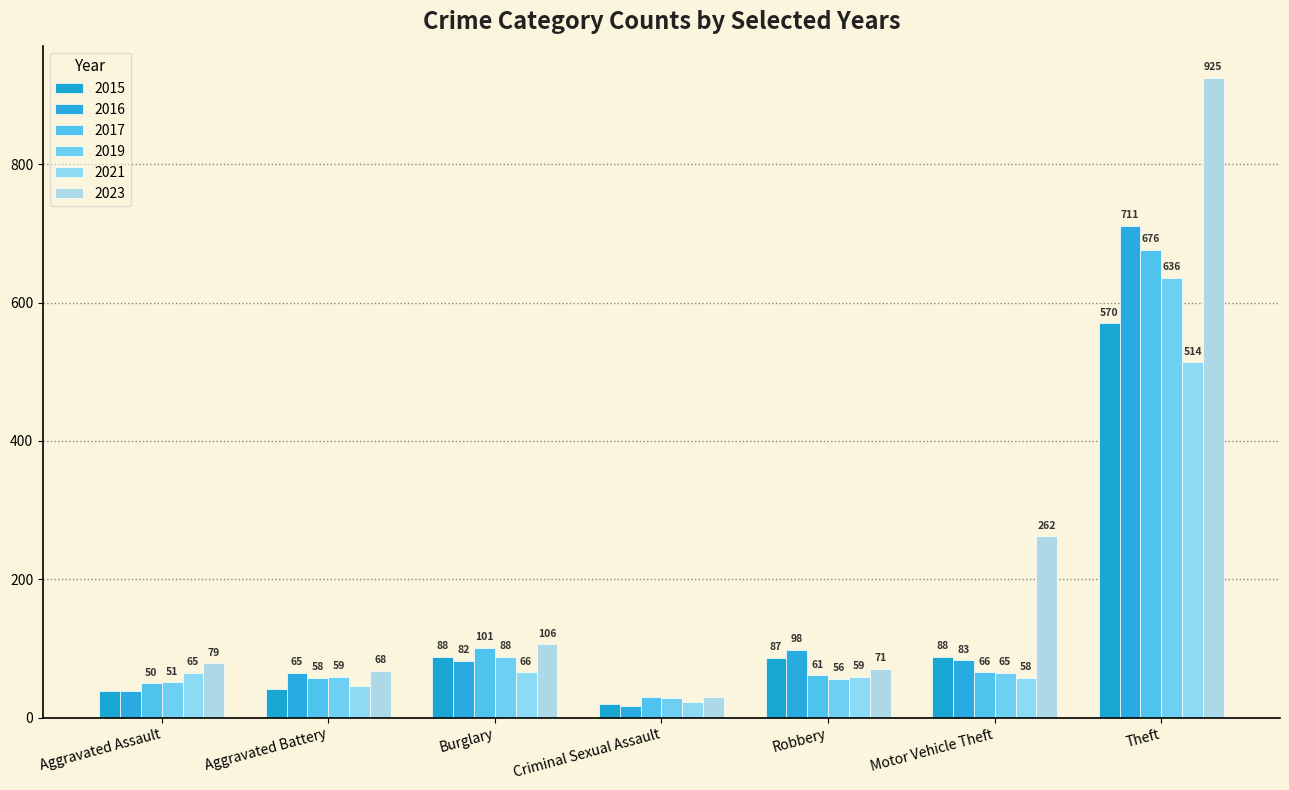

What is the average value of the 2023 series?

220